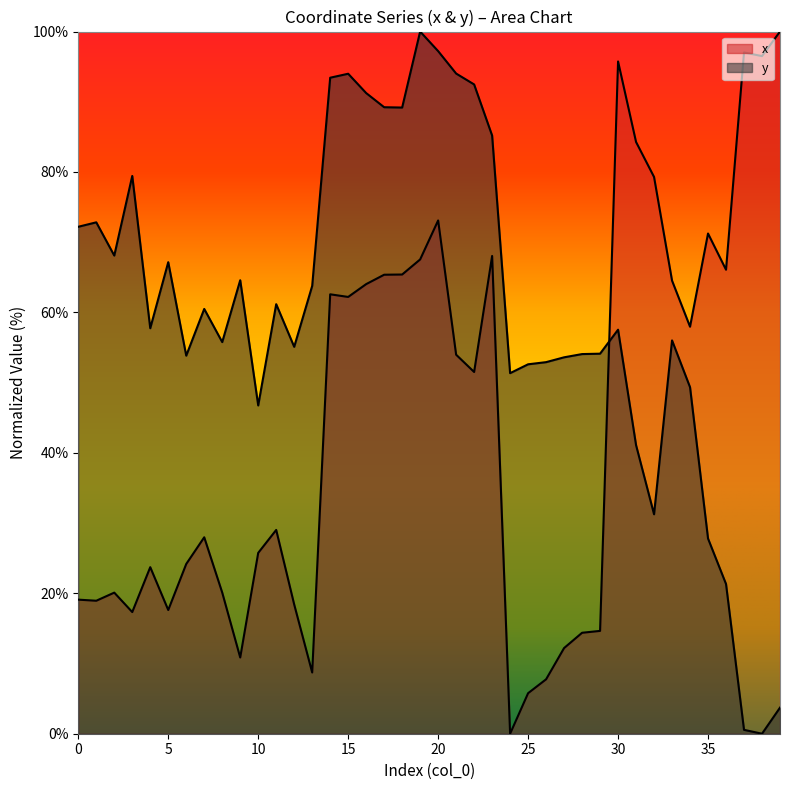

How many data points in x are above 51?

20